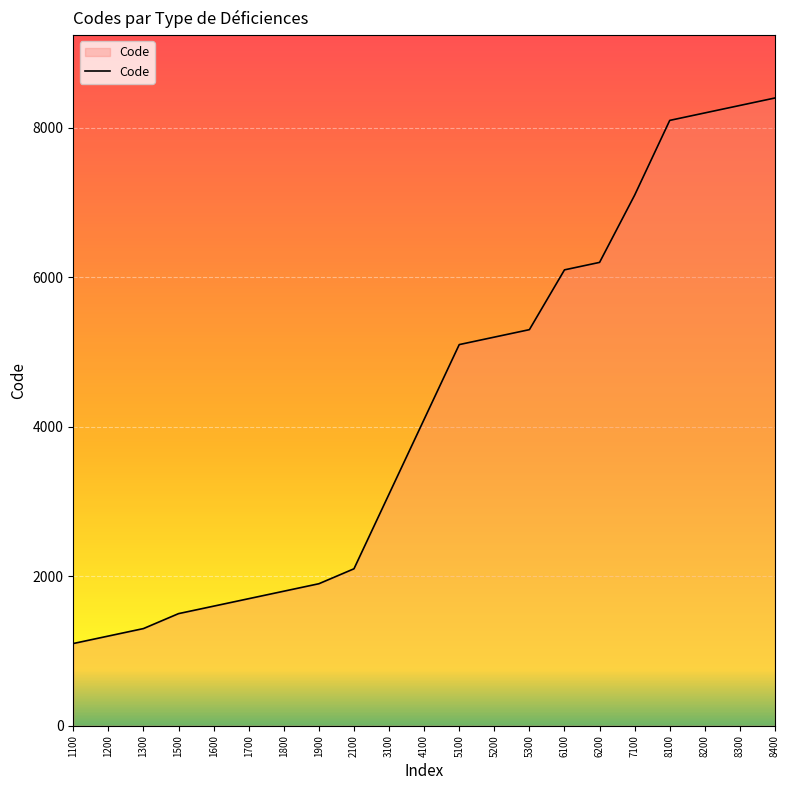

True or false: the data shows 1200 at 1200.

True